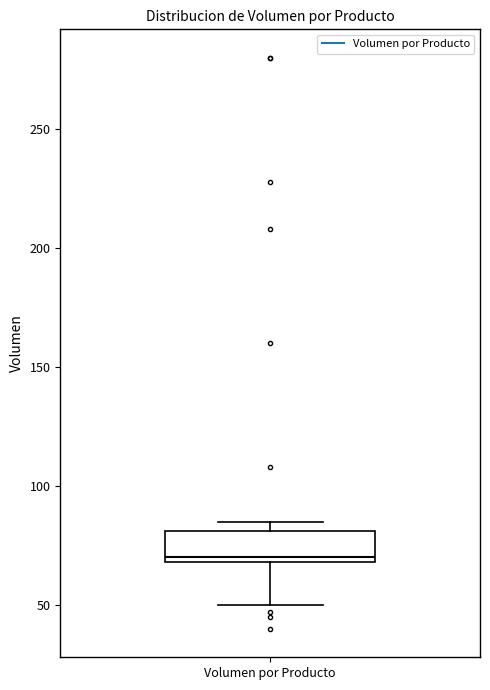

Read this box plot against the y-axis: the position of the median line, the range covered by the box, and the ends of both whiskers. The values are not printed on the chart, so give them approximately, as read against the axis.

median 70 (just above the box's lower edge), box 70 to 80, whiskers 50 to 85